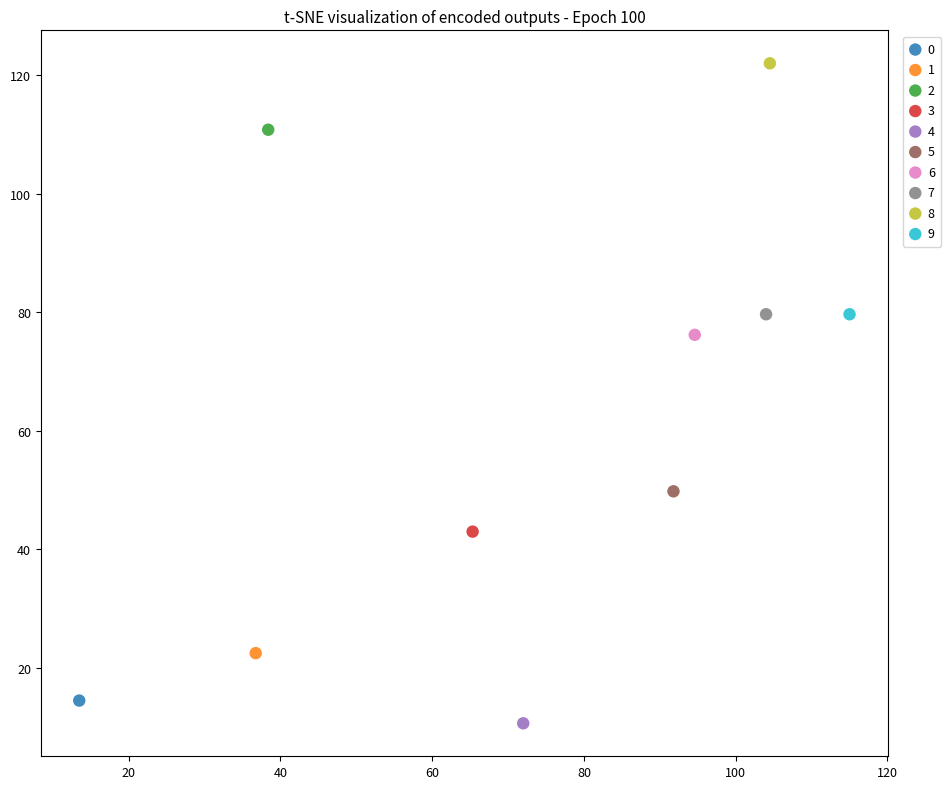

What are all the series names shown in the legend?

0, 1, 2, 3, 4, 5, 6, 7, 8, 9